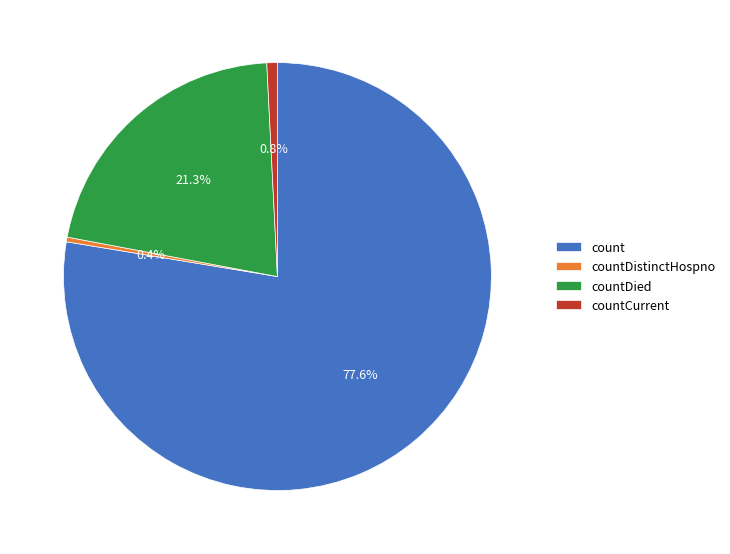

How many slices are in this pie chart?

4